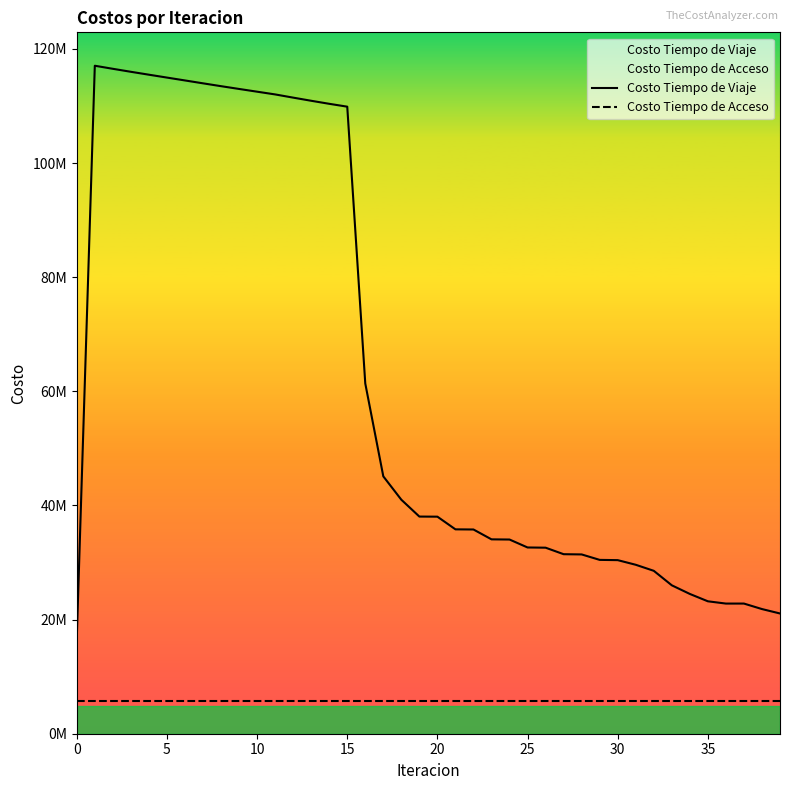

Reading left to right, transcribe all the data shown in this chart.

Costo Tiempo de Viaje: 16784818.6	117065021.3	116527493.2	116003016.9	115493123.0	114989627.3	114486497.6	113981603.4	113482460.1	112996539.7	112517043.3	112037540.3	111475459.2	110924829.9	110393111.7	109890484.0	61370200.7	45103289.2	41006773.7	38055730.7	38038157.4	35817368.5	35790528.3	34063853.6	34031607.5	32639806.3	32602924.6	31461245.0	31420162.9	30464977.6	30420197.7	29607724.7	28549756.4	26008433.3	24495842.8	23207038.6	22808828.4	22810531.4	21846879.6	21071459.4
Costo Tiempo de Acceso: 5649264.0	5649264.0	5649264.0	5649264.0	5649264.0	5649264.0	5649264.0	5649264.0	5649264.0	5649264.0	5649264.0	5649264.0	5649264.0	5649264.0	5649264.0	5649264.0	5649264.0	5649264.0	5649264.0	5649264.0	5649264.0	5649264.0	5649264.0	5649264.0	5649264.0	5649264.0	5649264.0	5649264.0	5649264.0	5649264.0	5649264.0	5649264.0	5649264.0	5649264.0	5649264.0	5649264.0	5649264.0	5649264.0	5649264.0	5649264.0